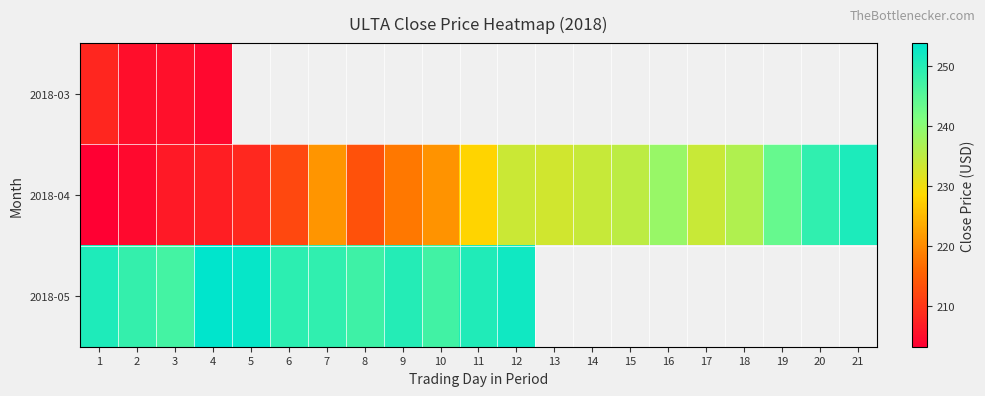

How many data points in 2018-05 are less than 253?

10